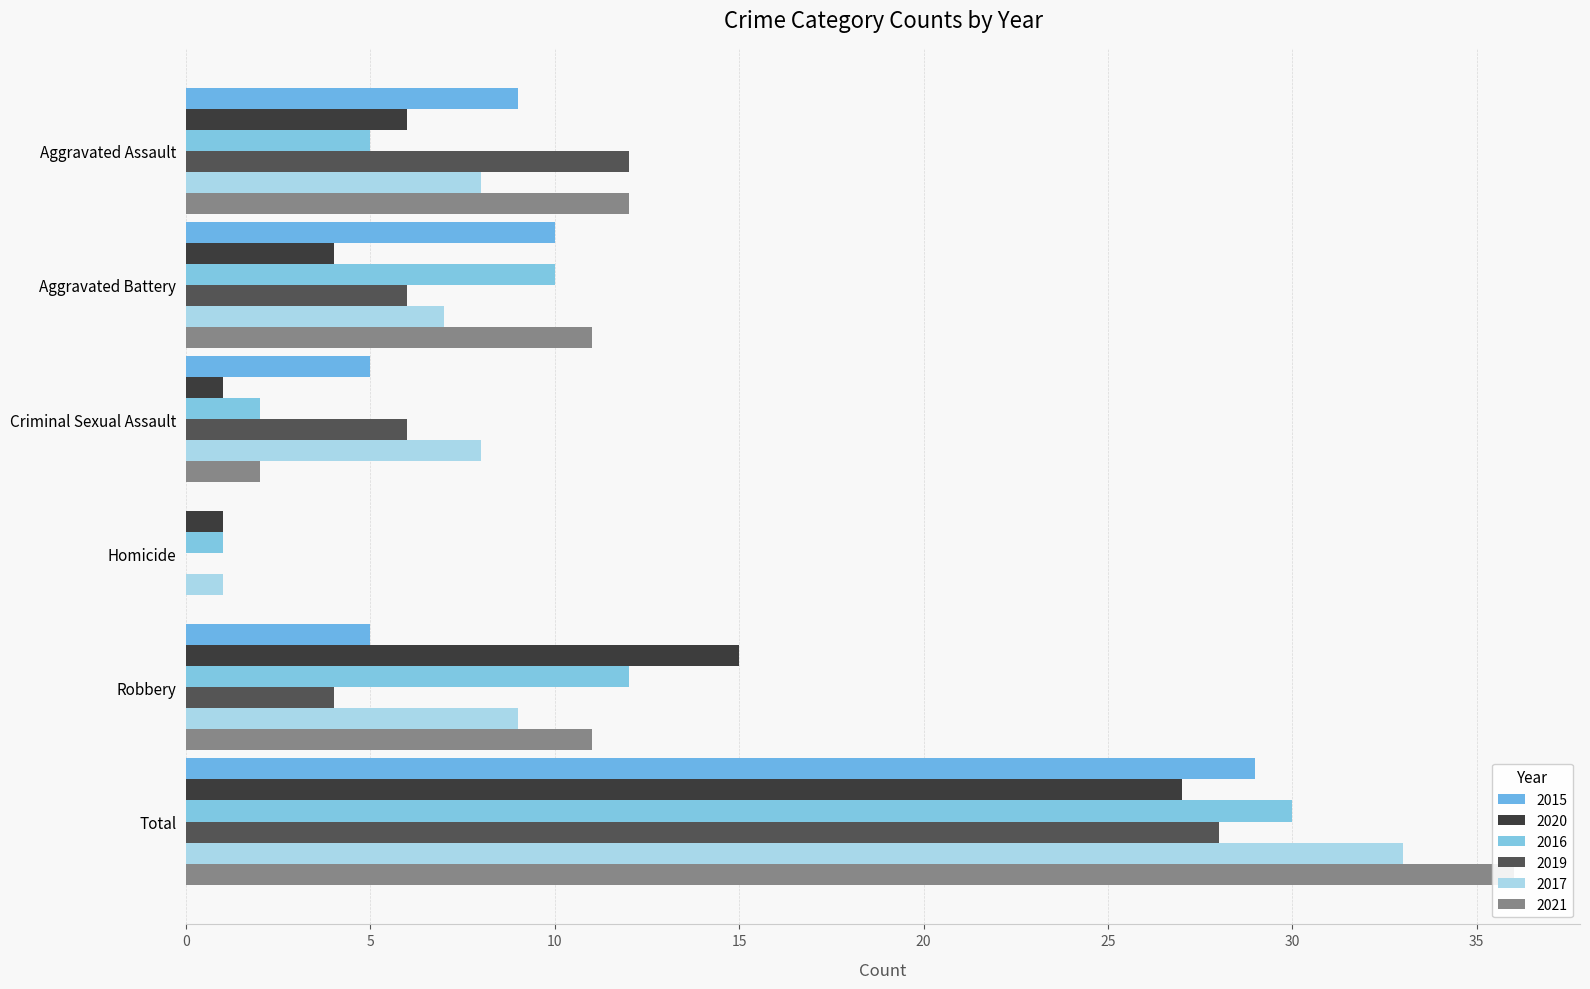

What is the value of the 2017 bar at the 5th from the left?

9